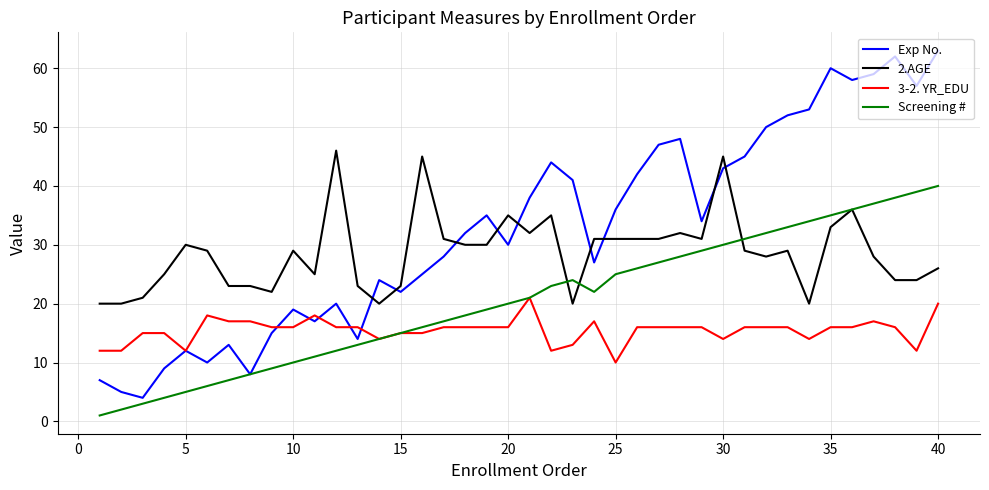

What is the smallest value displayed?

1